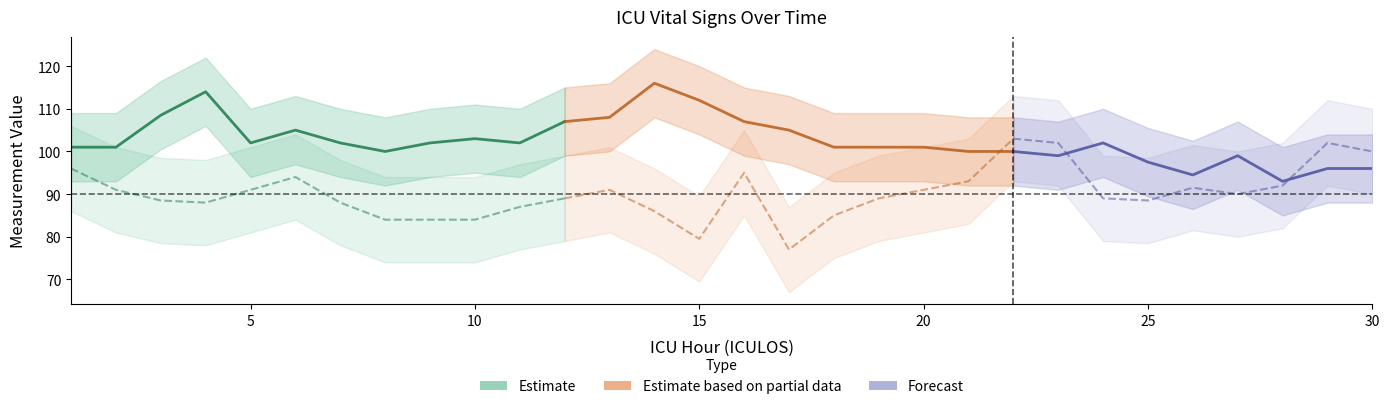

At which category does HR_mean reach its first local peak?

4